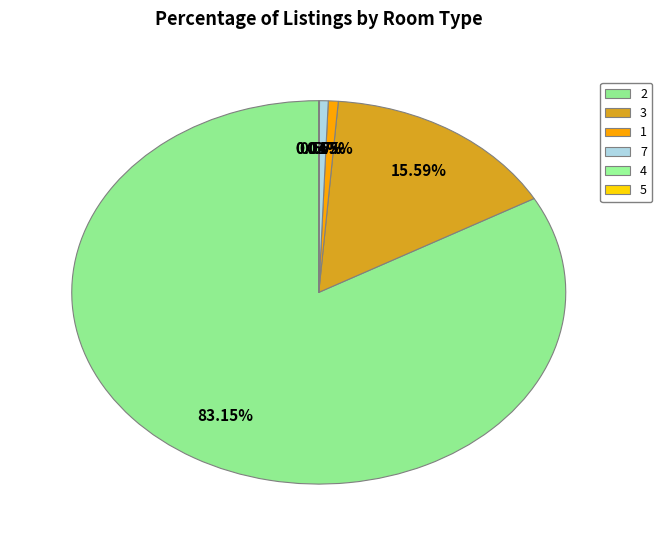

Rank the categories by value from highest to lowest.

2, 3, 1, 7, 4, 5